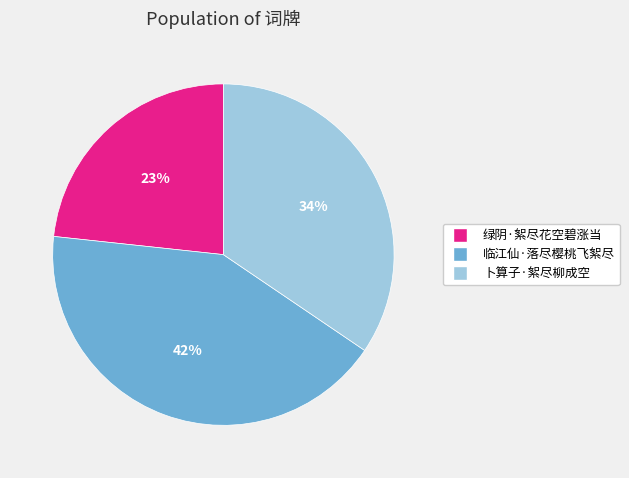

Is the sum of 绿阴·絮尽花空碧涨当 and 卜算子·絮尽柳成空 greater than half?

Yes